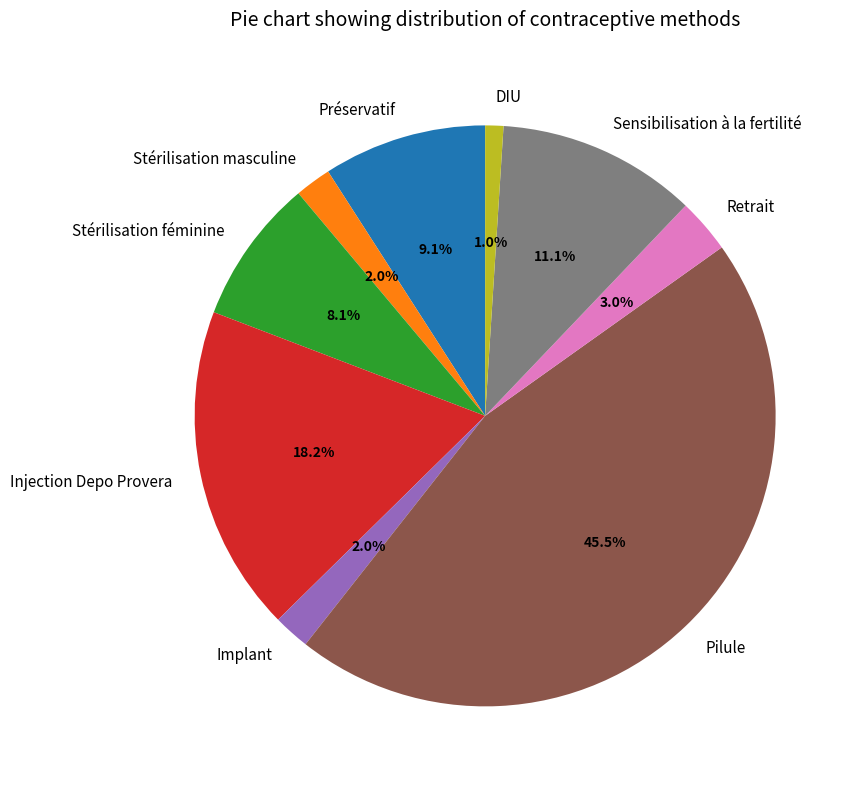

How many segments does this pie chart have?

9